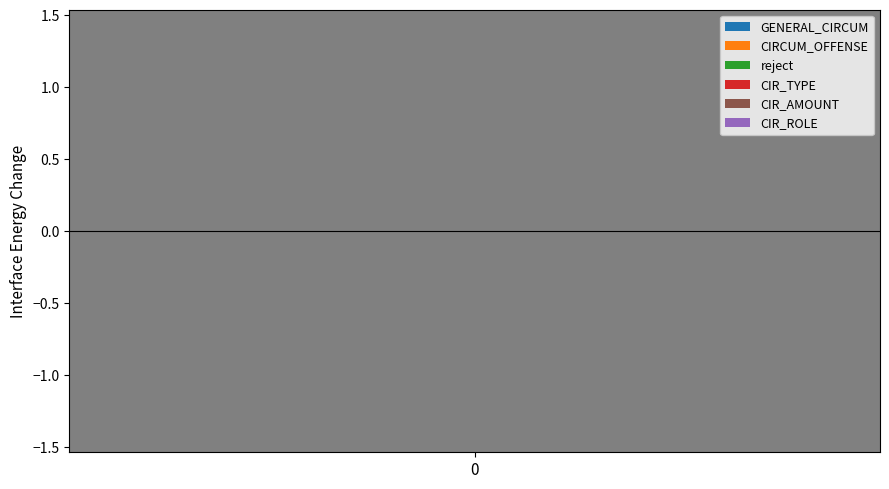

How many bars are there in total?

36